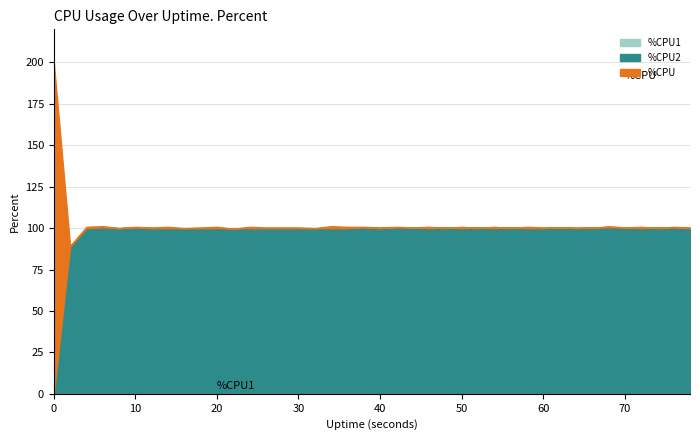

What is the value of the %CPU point at the 11th from the left?

100.8